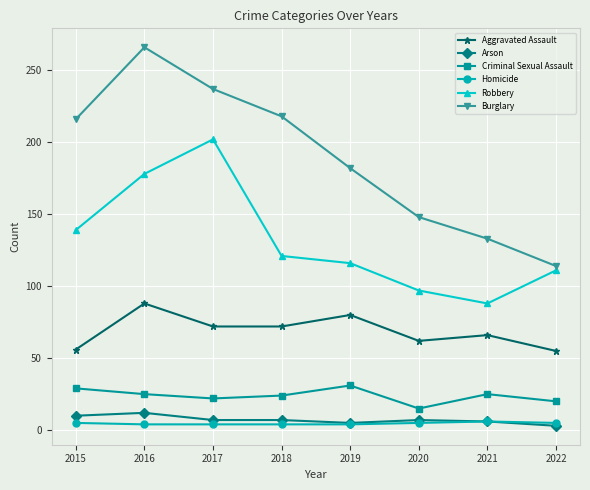

Count the number of data series in this chart.

6